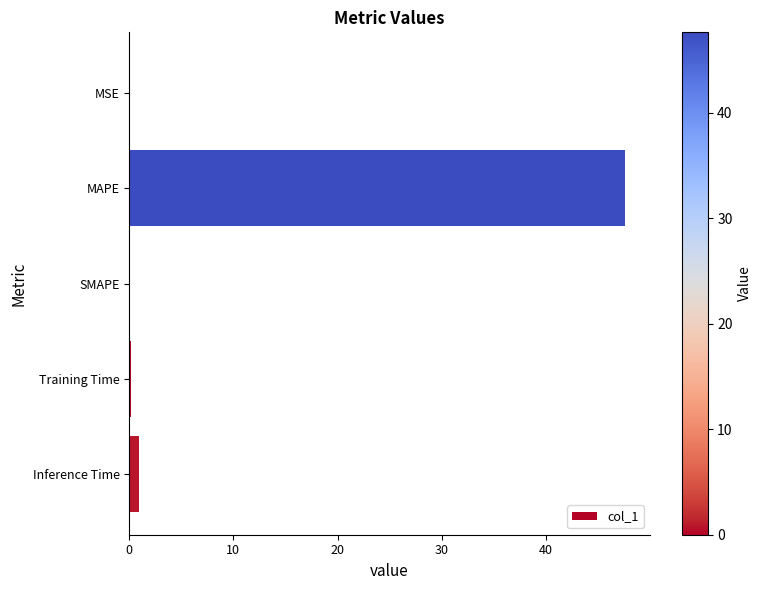

Which label corresponds to the largest value in the chart?

MAPE